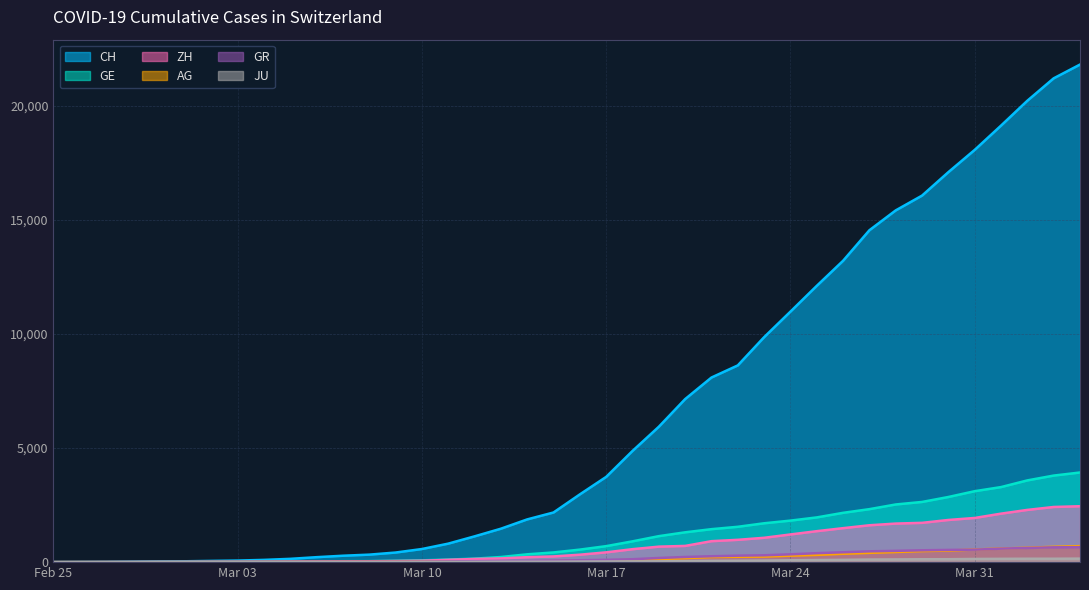

Does the chart display data point markers on the line(s)?

No